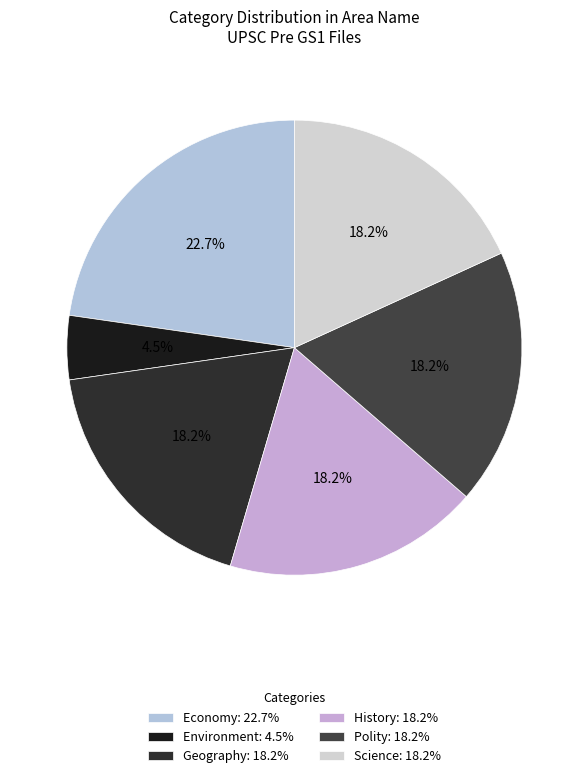

What is the largest slice in the pie chart?

Economy